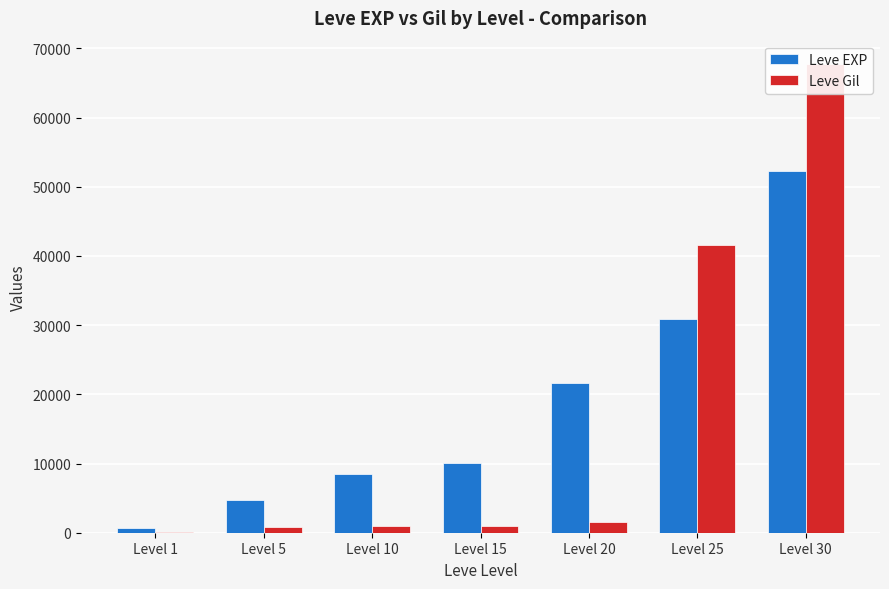

How many bars are there in total?

14